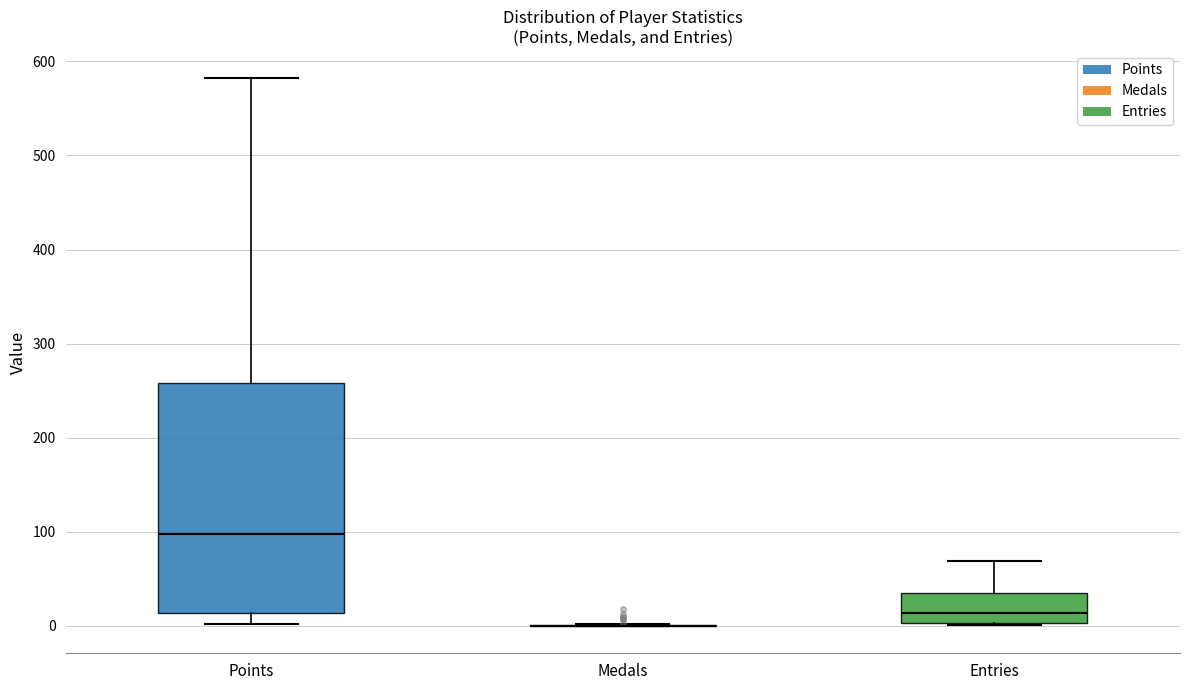

Reading left to right, transcribe this box plot: for each box, give where its median line is, the range the box spans, and where its two whiskers end, as read against the y-axis. The values are not printed on the chart, so give them approximately, as read against the axis.

Points: median 100, box 10 to 260, whiskers 0 to 580
Medals: box collapsed to a line at 0, whiskers 0 to 0
Entries: median 10, box 0 to 40, whiskers 0 to 70